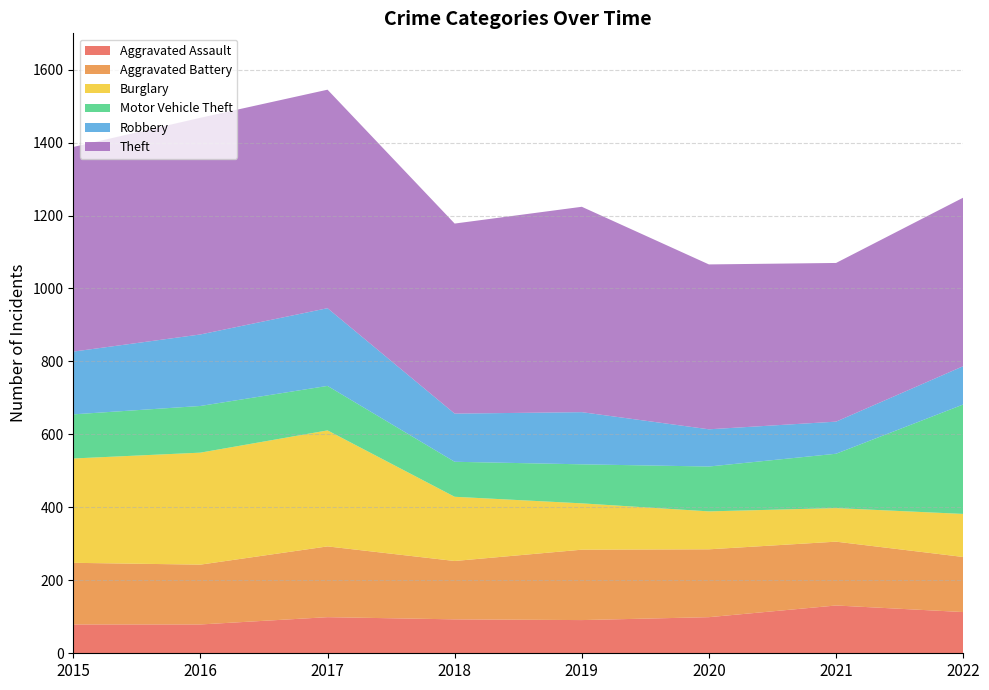

Reading right to left, transcribe all the data shown in this chart.

Aggravated Assault: 2022=113	2021=131	2020=99	2019=91	2018=93	2017=99	2016=79	2015=79
Aggravated Battery: 2022=151	2021=175	2020=186	2019=193	2018=160	2017=194	2016=164	2015=169
Burglary: 2022=118	2021=92	2020=104	2019=127	2018=176	2017=318	2016=307	2015=286
Motor Vehicle Theft: 2022=300	2021=149	2020=123	2019=107	2018=96	2017=122	2016=128	2015=121
Robbery: 2022=105	2021=88	2020=102	2019=143	2018=132	2017=213	2016=196	2015=172
Theft: 2022=462	2021=435	2020=452	2019=563	2018=521	2017=599	2016=594	2015=561